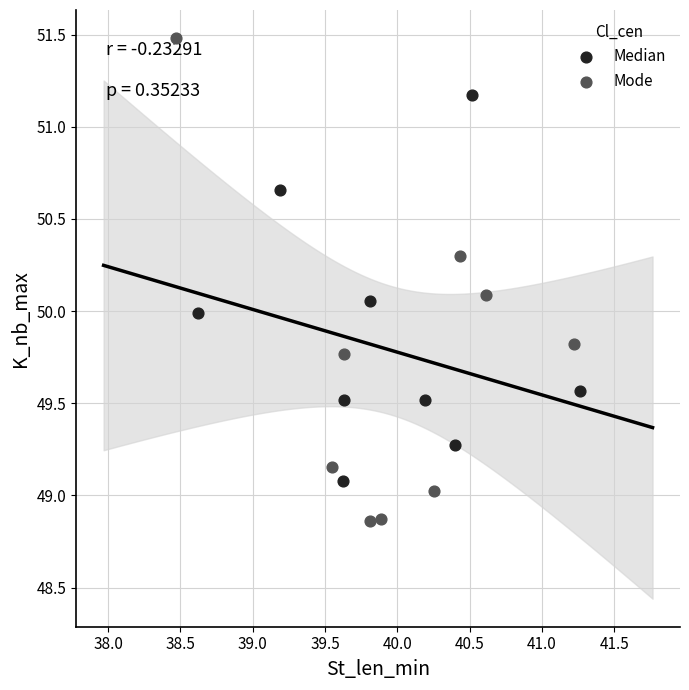

Which series reaches the maximum Y coordinate?

Mode